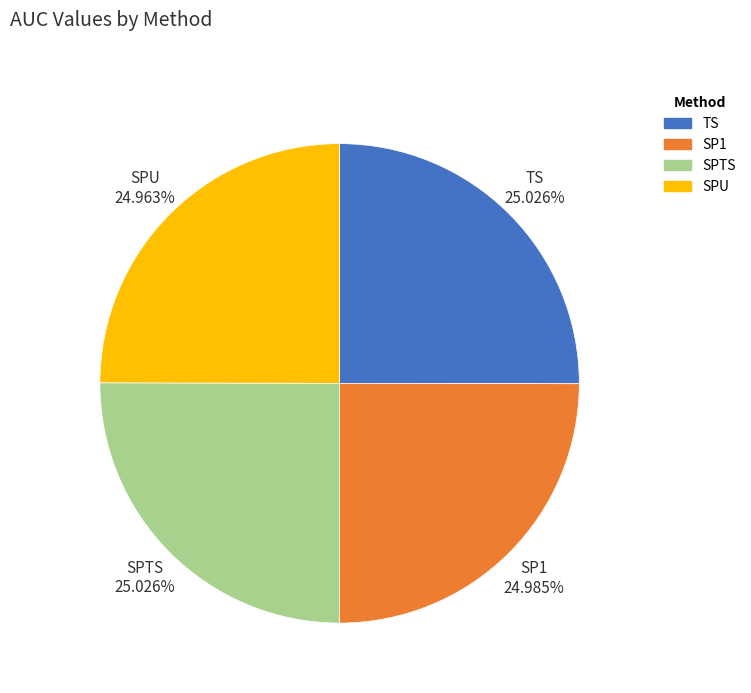

Is the sum of SPU and TS greater than half?

No